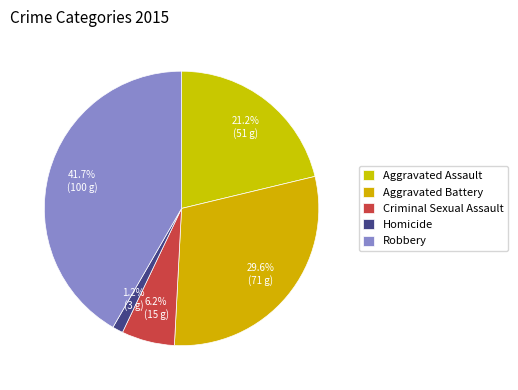

To the nearest percent, what portion does Aggravated Assault represent?

21%